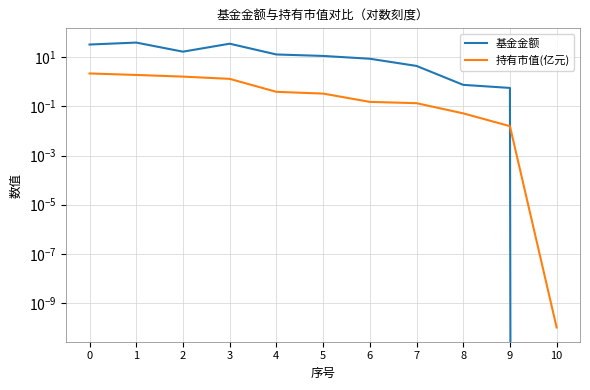

True or false: 基金金额 has a value of 15.6 at 6.

False